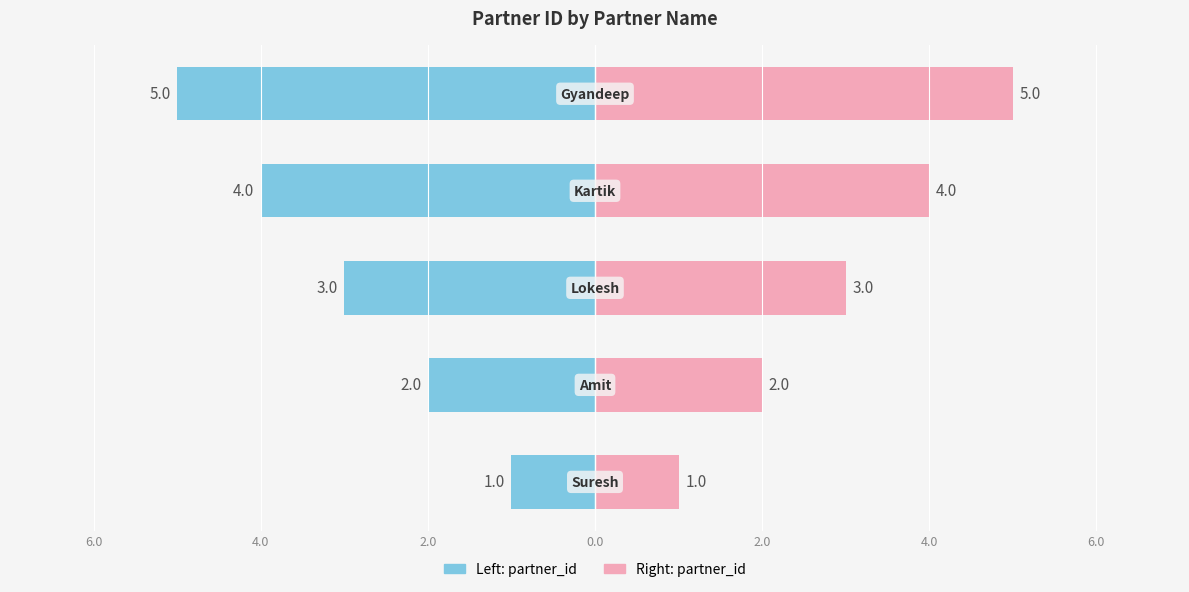

Reading left to right, extract all data points from this chart.

partner_id (left): -1	-2	-3	-4	-5
partner_id (right): 1	2	3	4	5